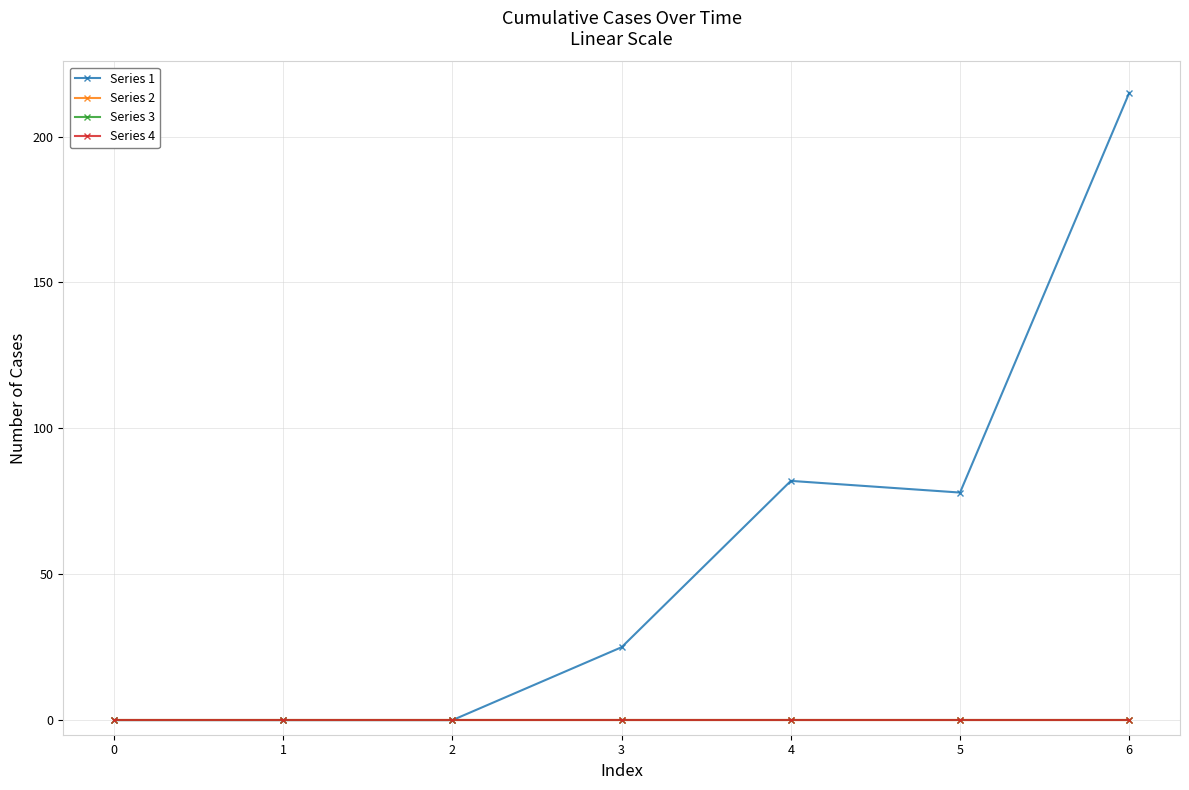

The value of Series 2 at 2 is 0. True or false?

True